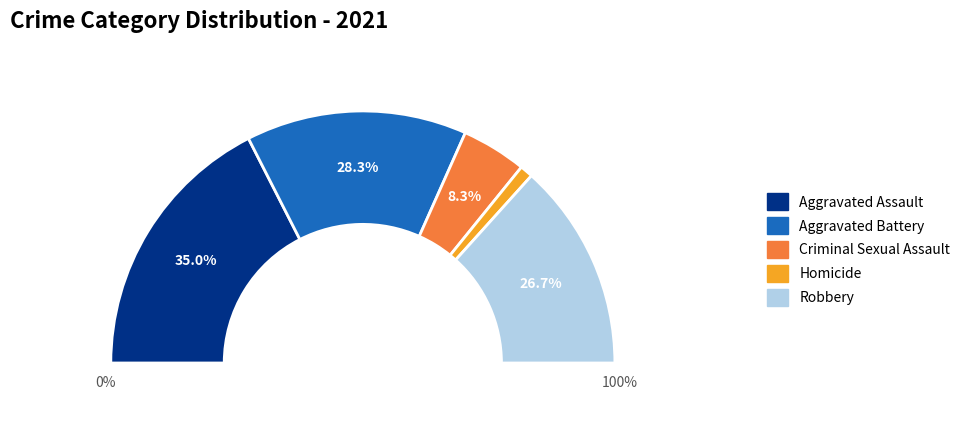

Count the number of slices in the pie.

5